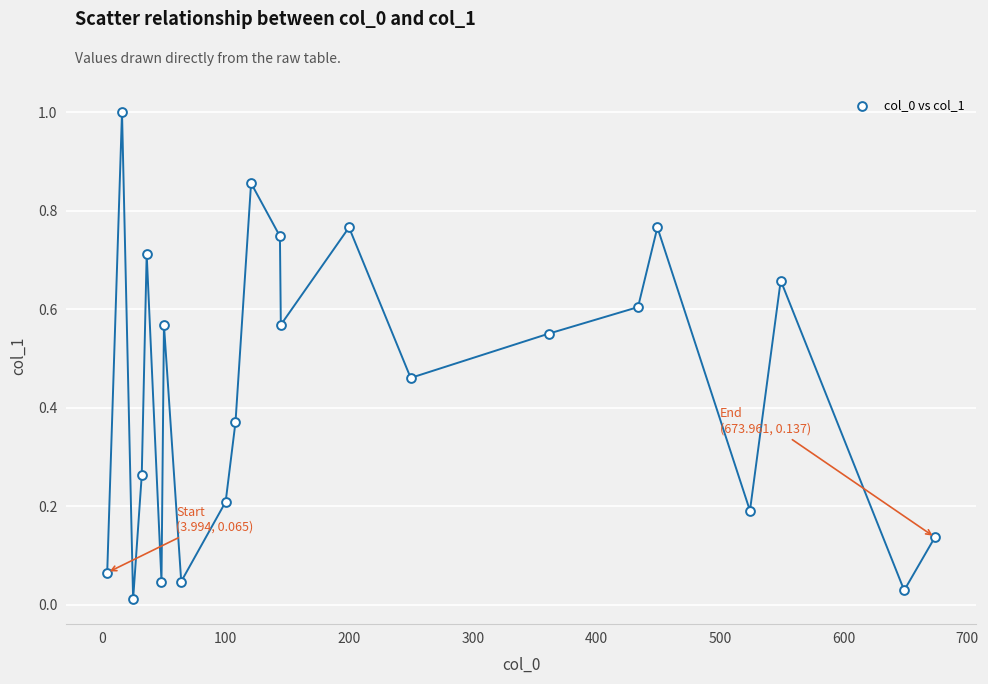

What is the range of Y values (max minus min)?

1.0